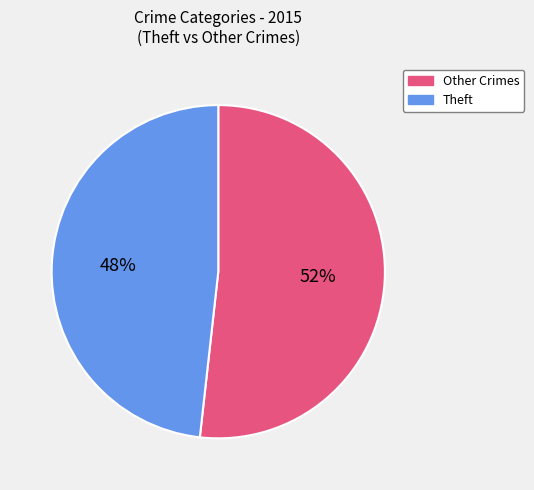

To the nearest percent, what is the difference between the Other Crimes and Theft slice percentages?

4%